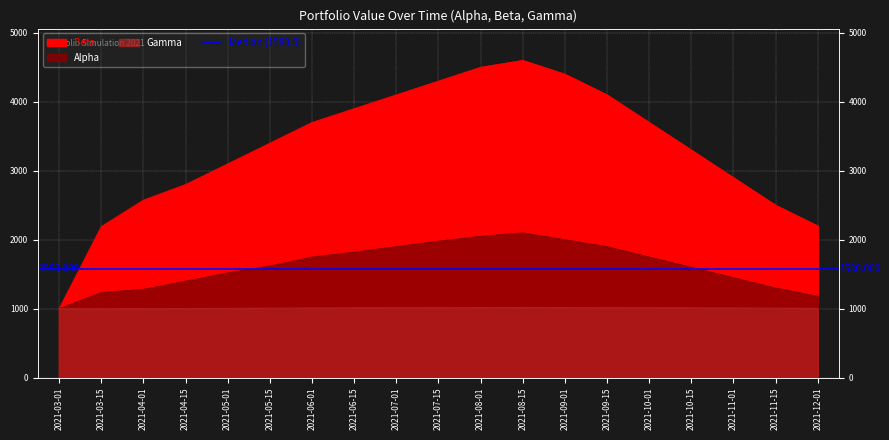

Where is Gamma nearest to the value 1010?

2021-05-15